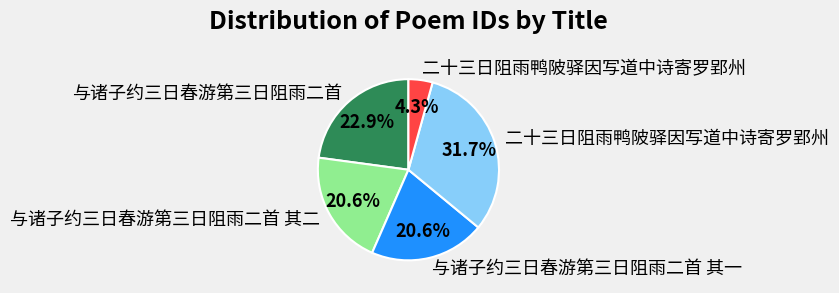

Is there any slice that represents more than half of the pie?

No